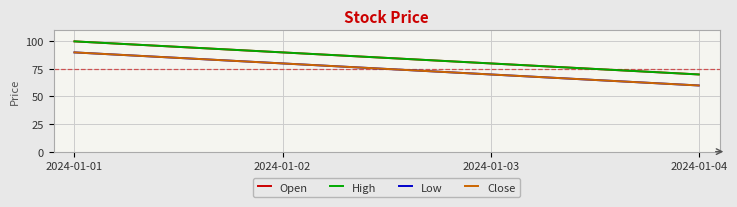

Which series changed the most between 2024-01-01 and 2024-01-03?

Open